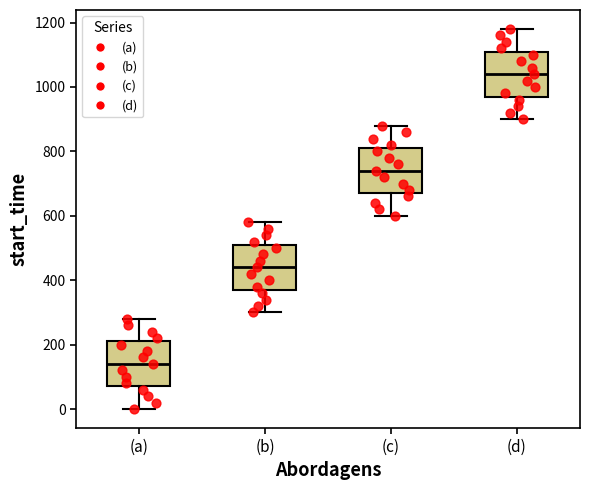

Which box's median line is the highest?

(d)